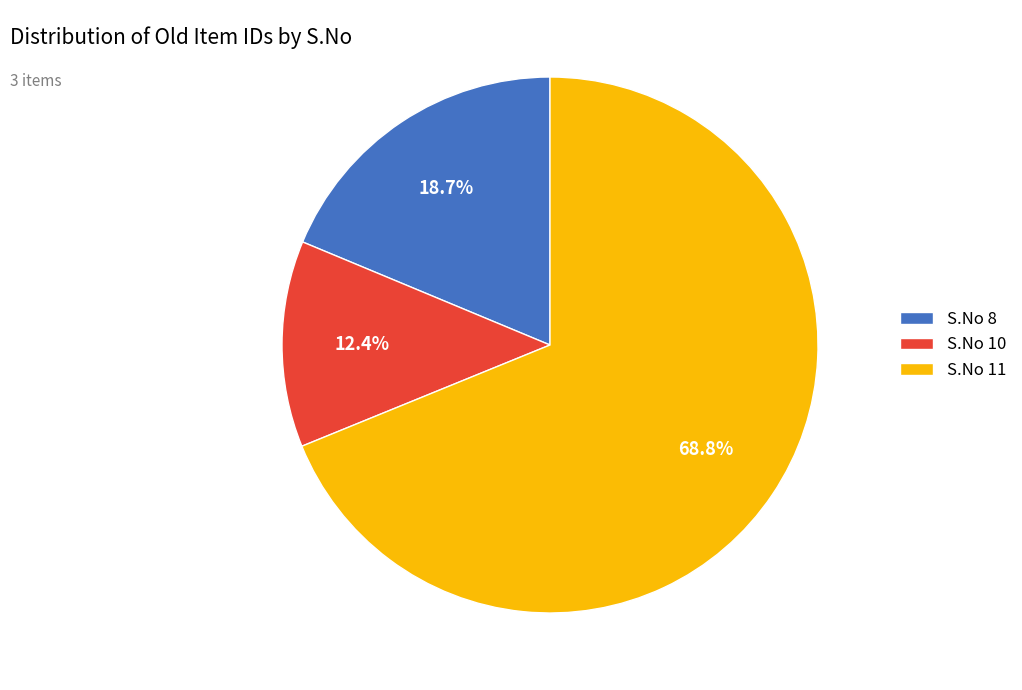

Approximately how many times larger is the value at S.No 8 compared to S.No 11?

0.3